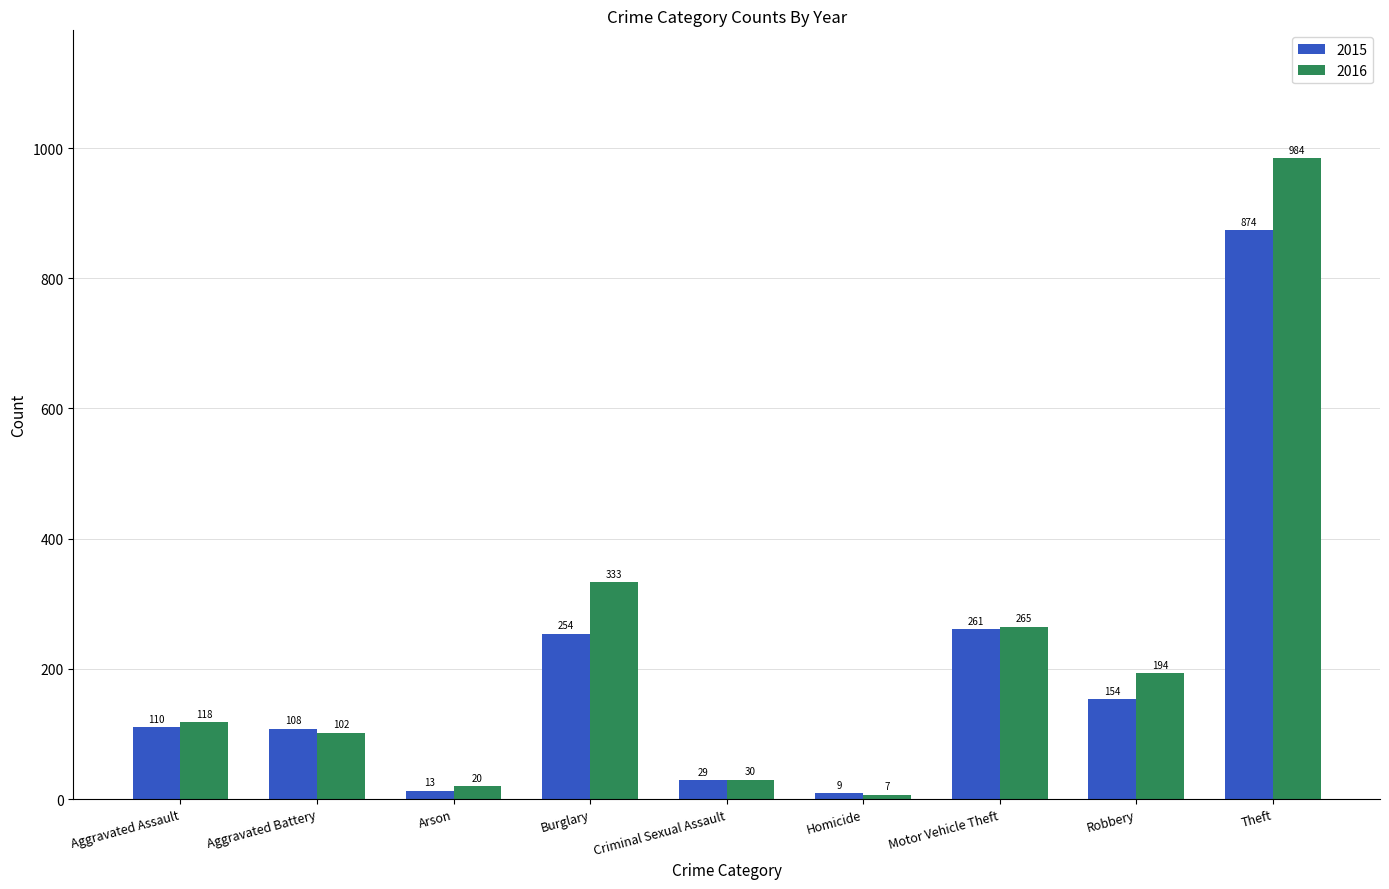

What is the sum of the 2015 values at Arson and Robbery?

167